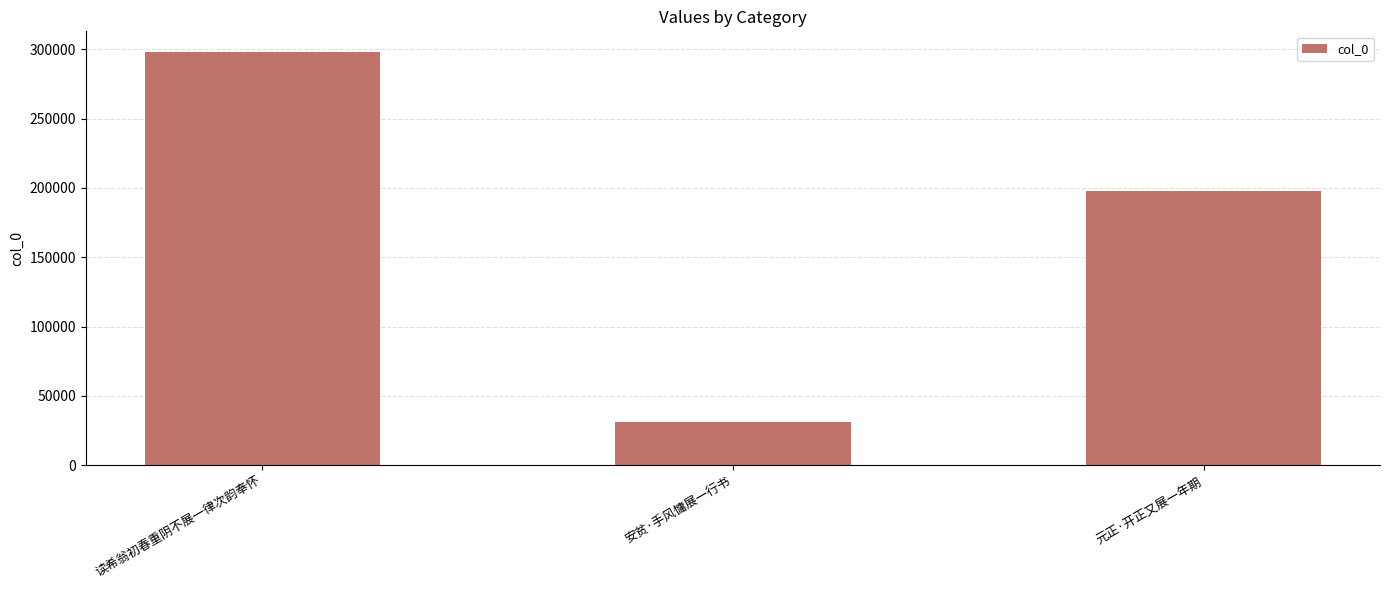

Rank the categories by value from lowest to highest.

安贫·手风慵展一行书, 元正·开正又展一年期, 读希翁初春重阴不展一律次韵奉怀